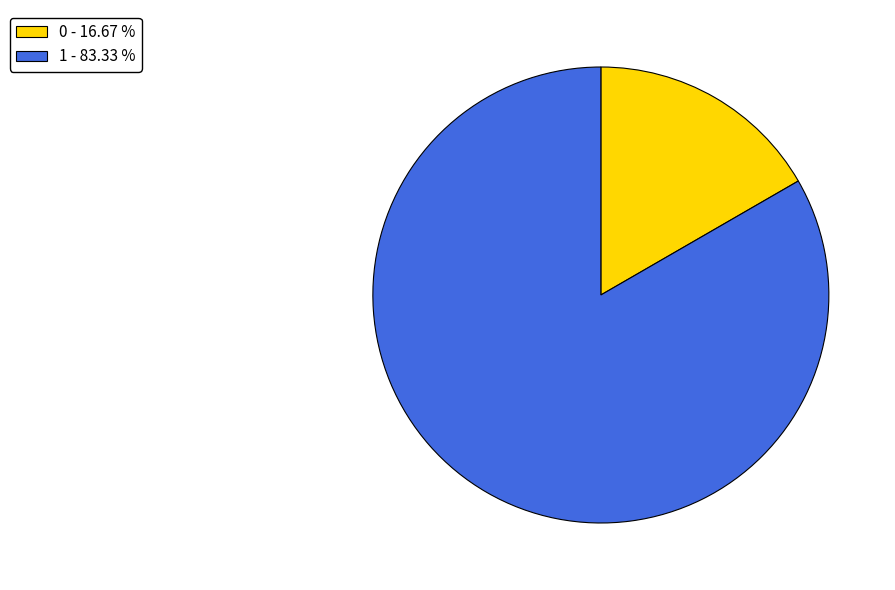

Between 1 - 83.33 % and 0 - 16.67 %, which is larger?

1 - 83.33 %